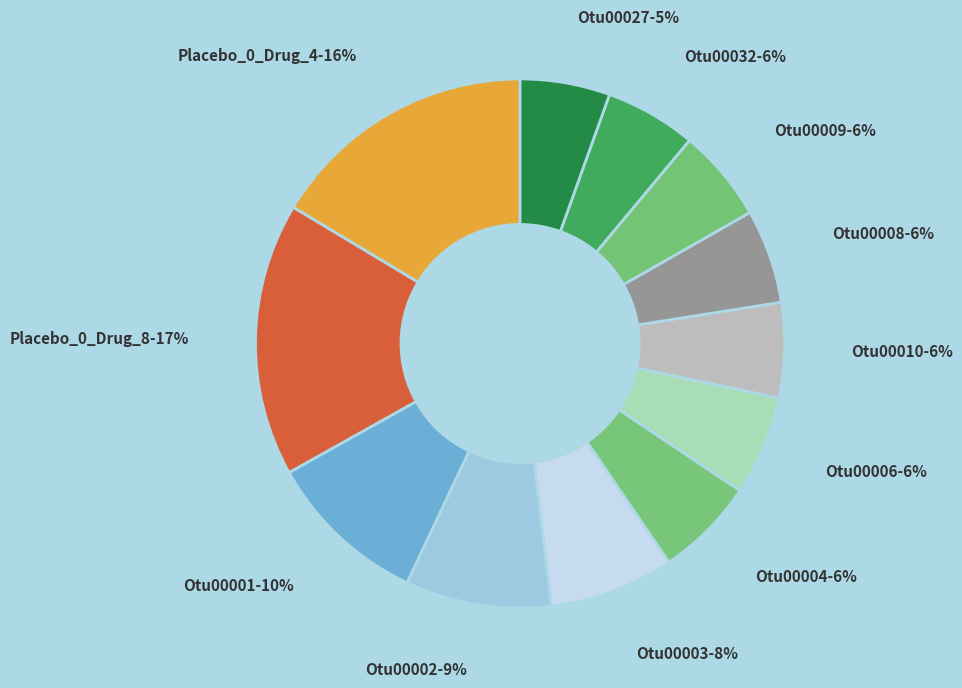

Combined, do Otu00001-10% and Otu00009-6% account for over 50%?

No